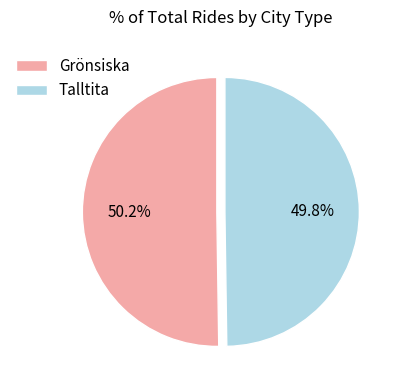

Is it true that Talltita is 62% of the pie?

False